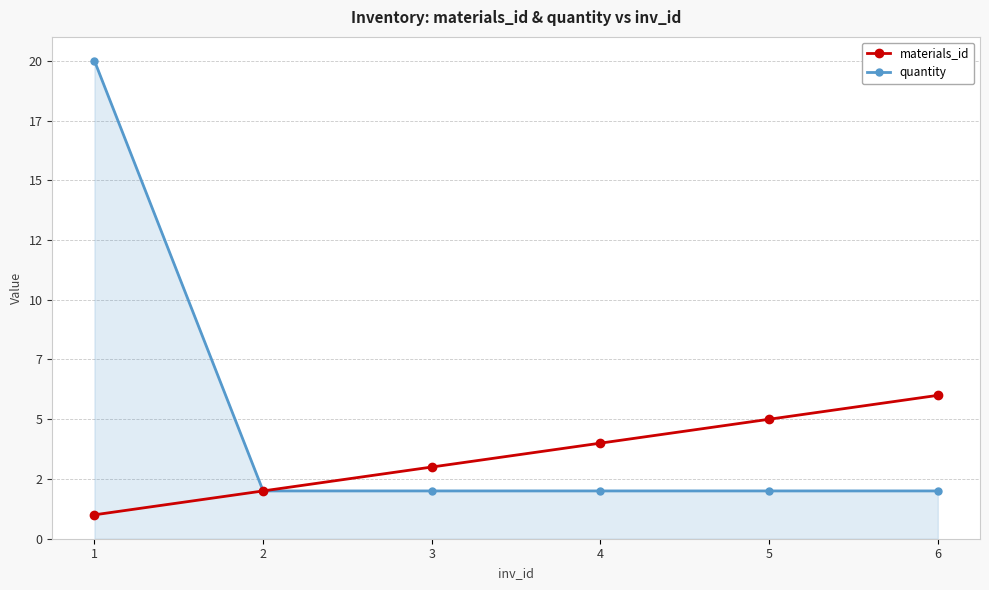

What is the difference between the maximum and minimum values in the materials_id series?

5